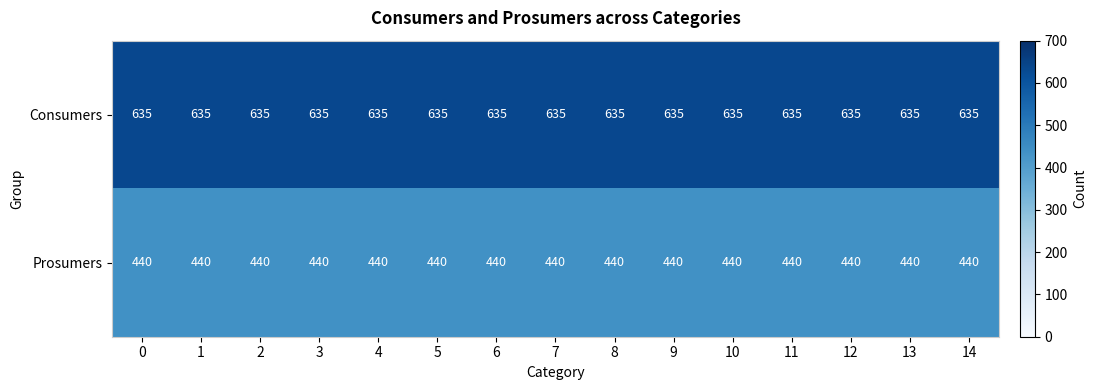

The Prosumers series shows 682 at 8. True or false?

False